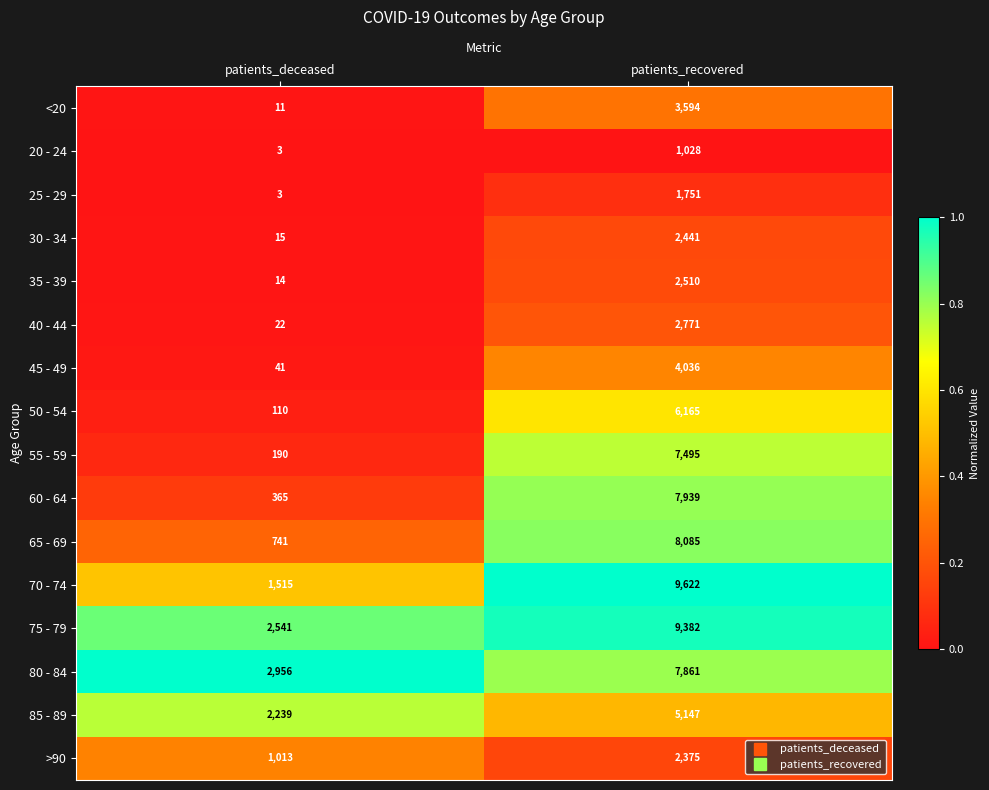

What is the sum of all 65 - 69 values?

8826